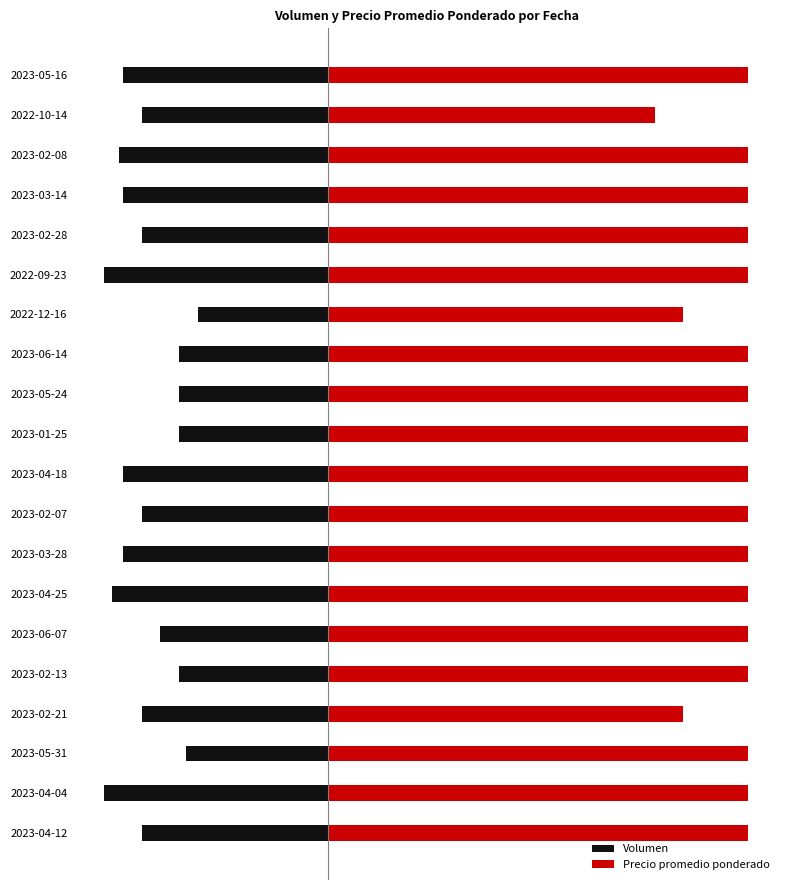

List the series in order of their overall mean, highest first.

Precio promedio ponderado, Volumen